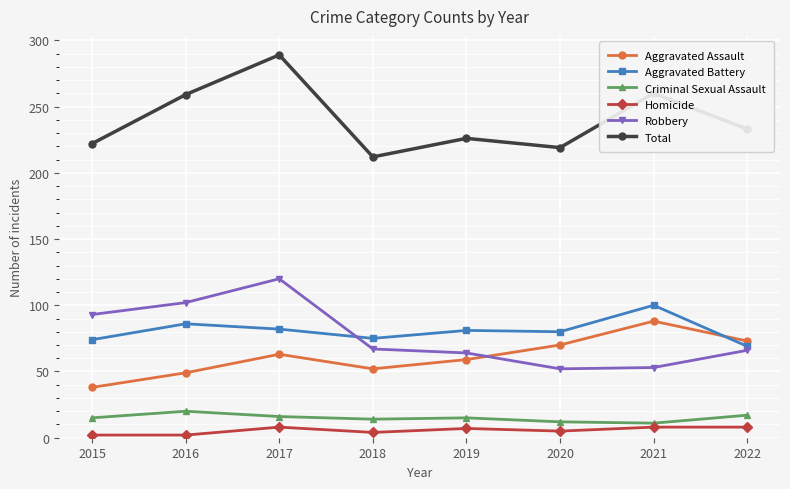

List the series in order of their peak value, lowest first.

Homicide, Criminal Sexual Assault, Aggravated Assault, Aggravated Battery, Robbery, Total